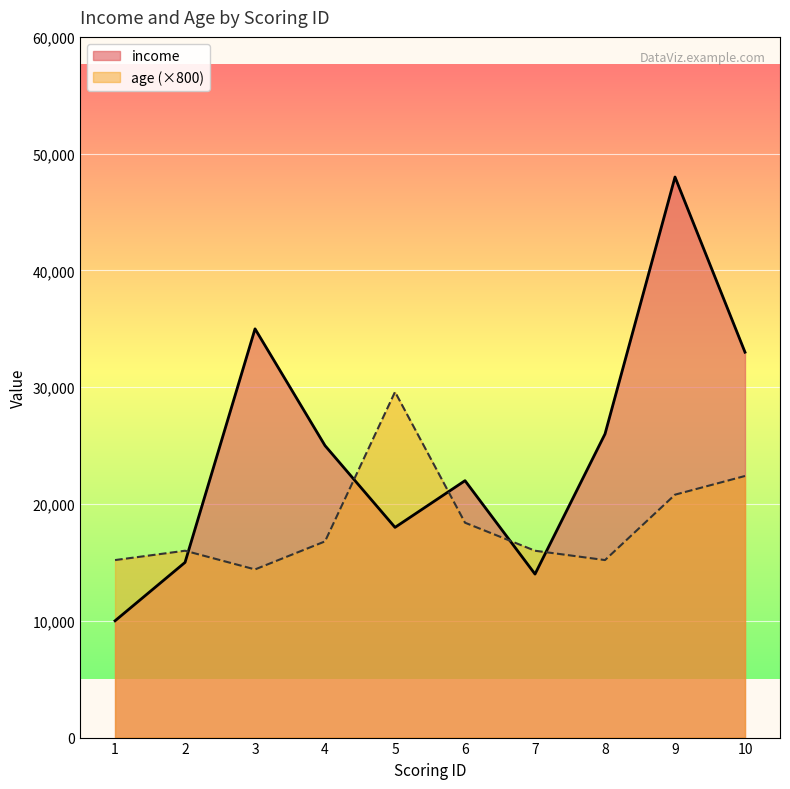

Is it true that income equals 17416 at 4?

False